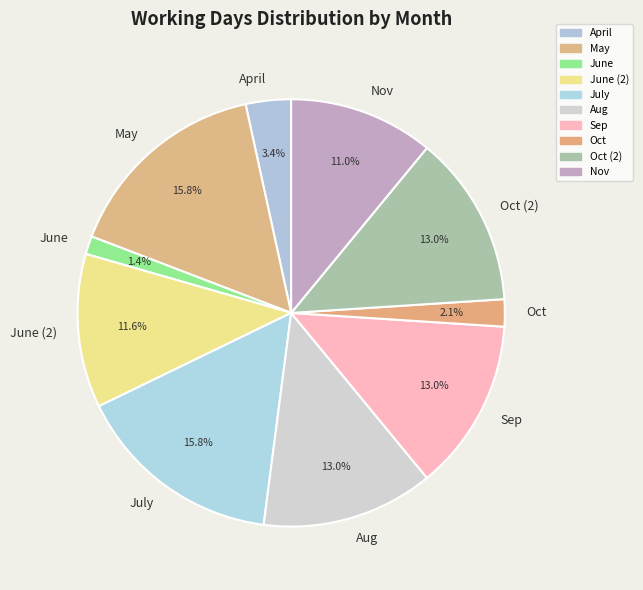

What is the smallest slice in the pie chart?

June